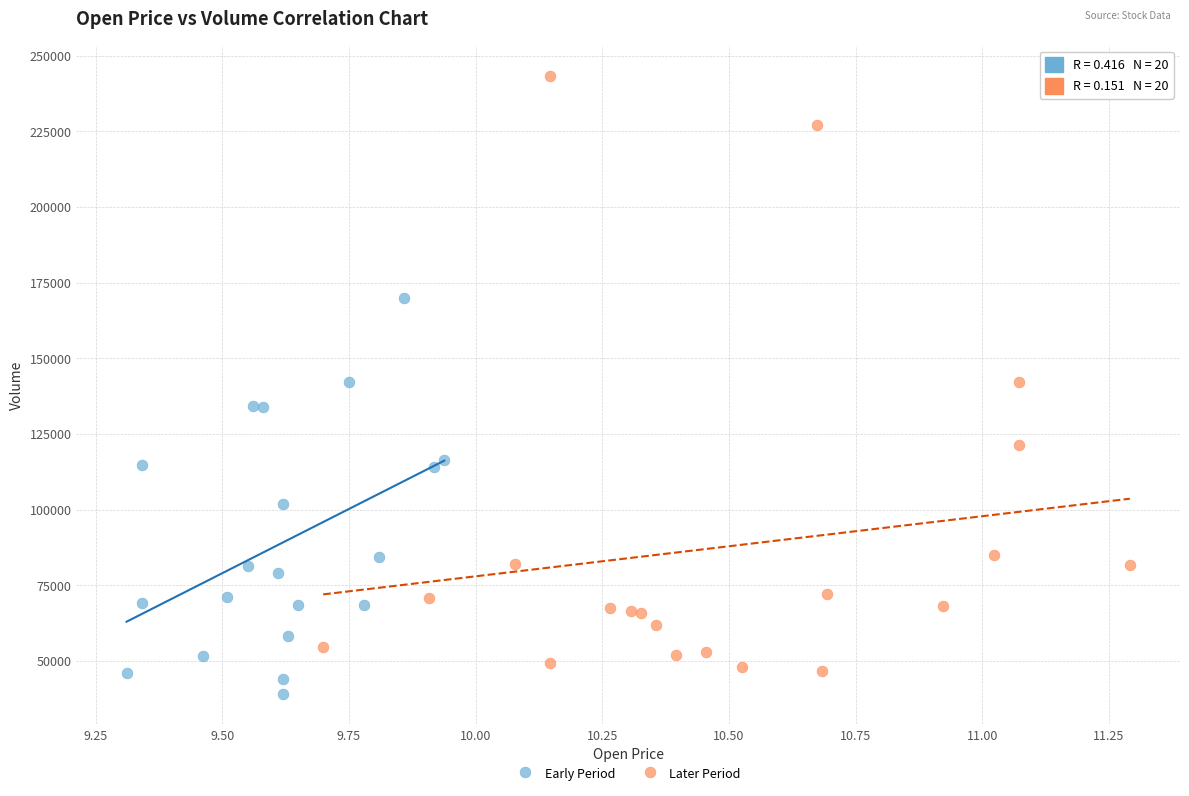

Which series has the widest spread of Y values?

Later Period